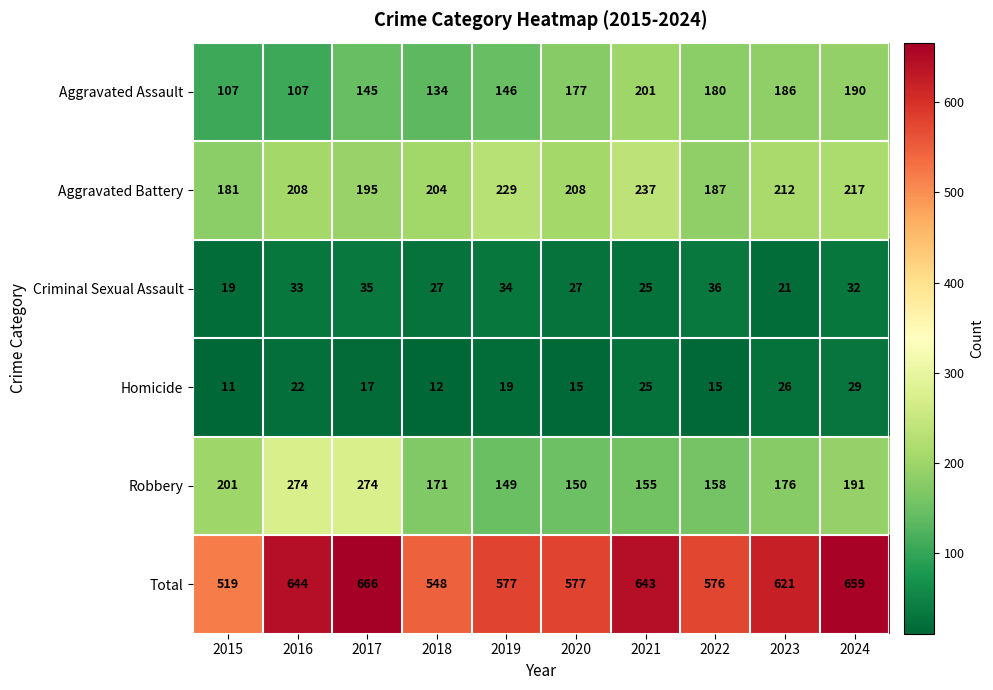

How many data points in Aggravated Battery are less than 208?

4